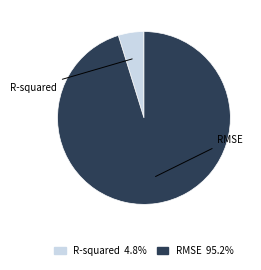

Does any single category account for the majority?

Yes